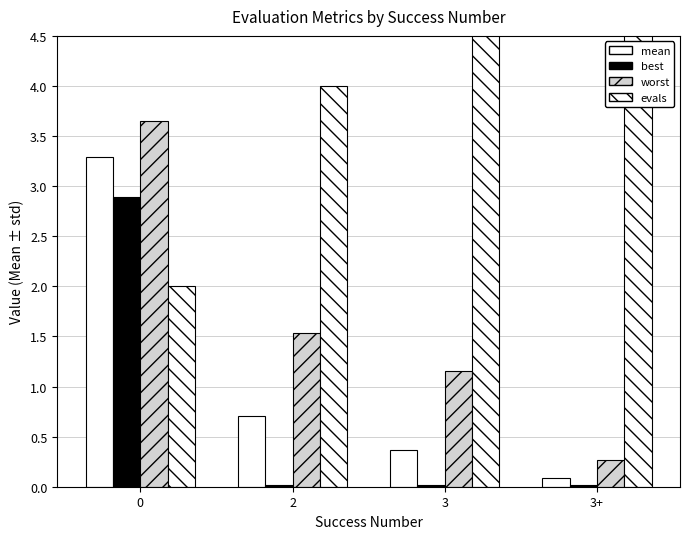

Reading left to right, what are all the values shown in this chart?

mean: 0=3.3	2=0.7	3=0.4	3+=0.1
best: 0=2.9	2=0.0	3=0.0	3+=0.0
worst: 0=3.6	2=1.5	3=1.2	3+=0.3
evals: 0=2.0	2=4.0	3=55.0	3+=57.0